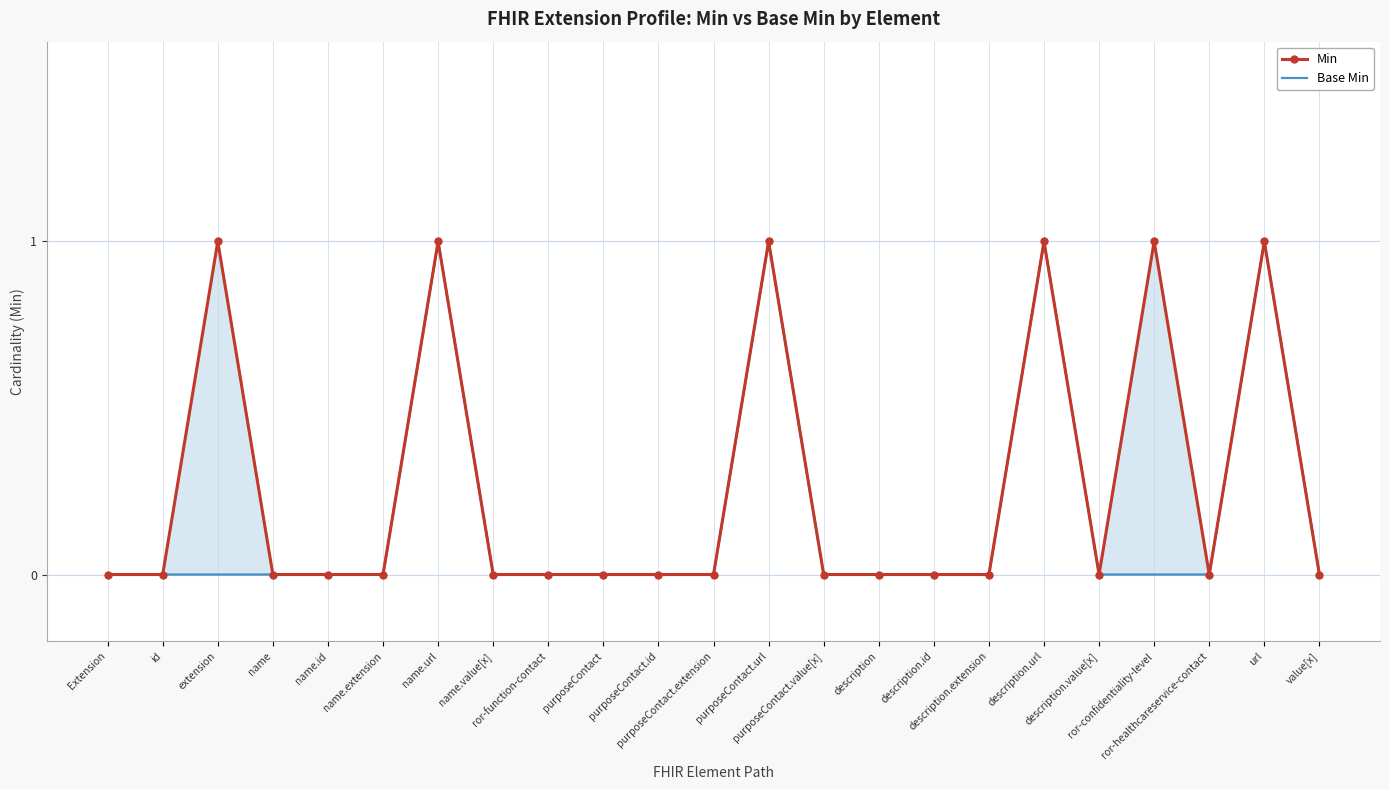

True or false: Min and Base Min cross at least once.

False